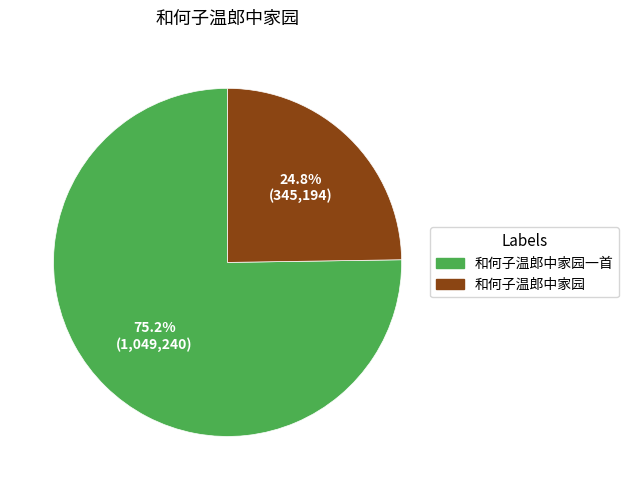

To the nearest percent, what is the average slice percentage?

50%